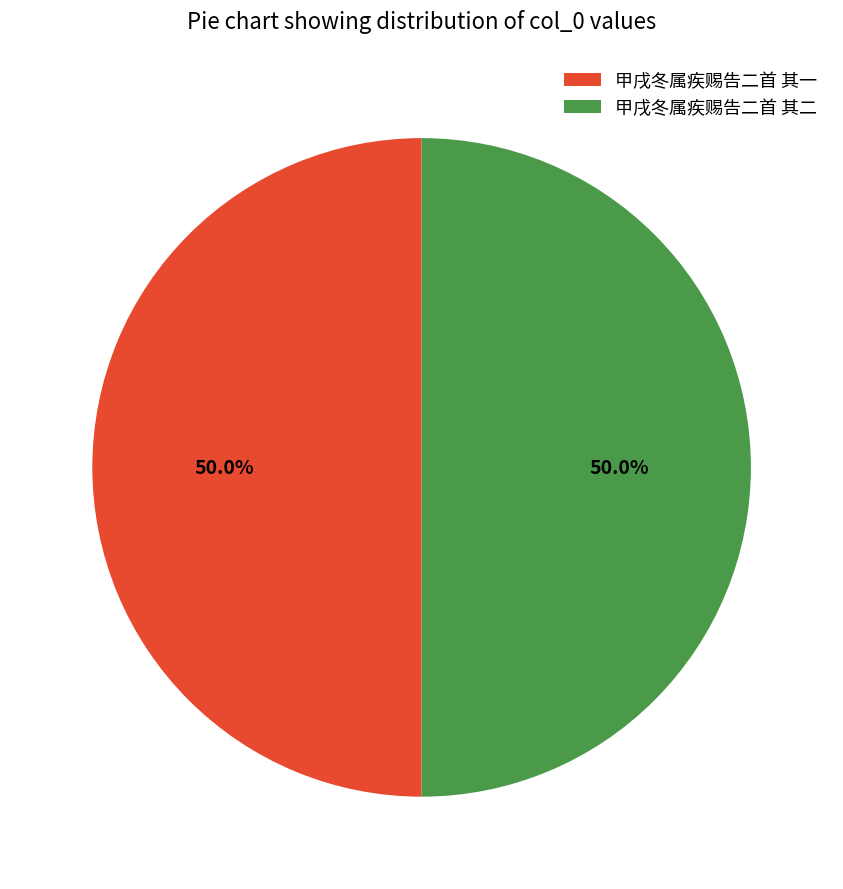

To the nearest percent, what percentage of the pie is 甲戌冬属疾赐告二首 其二?

50%